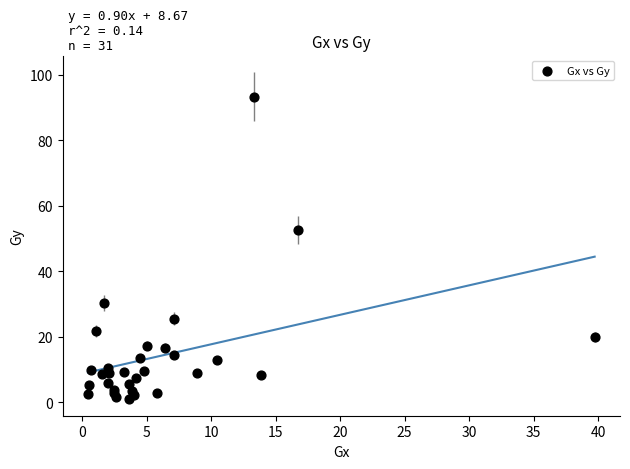

What Y value in the scatter plot is closest to 47?

52.6